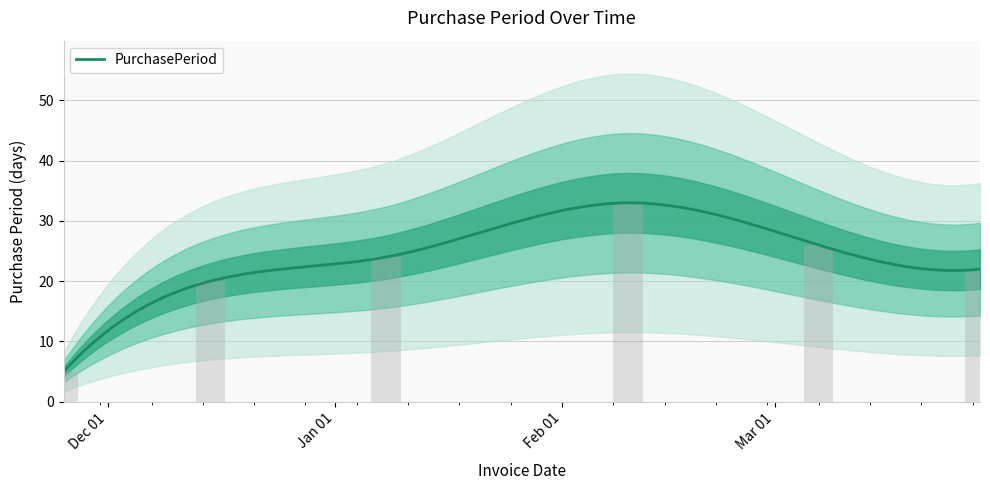

What position from the left is Mar 01?

5